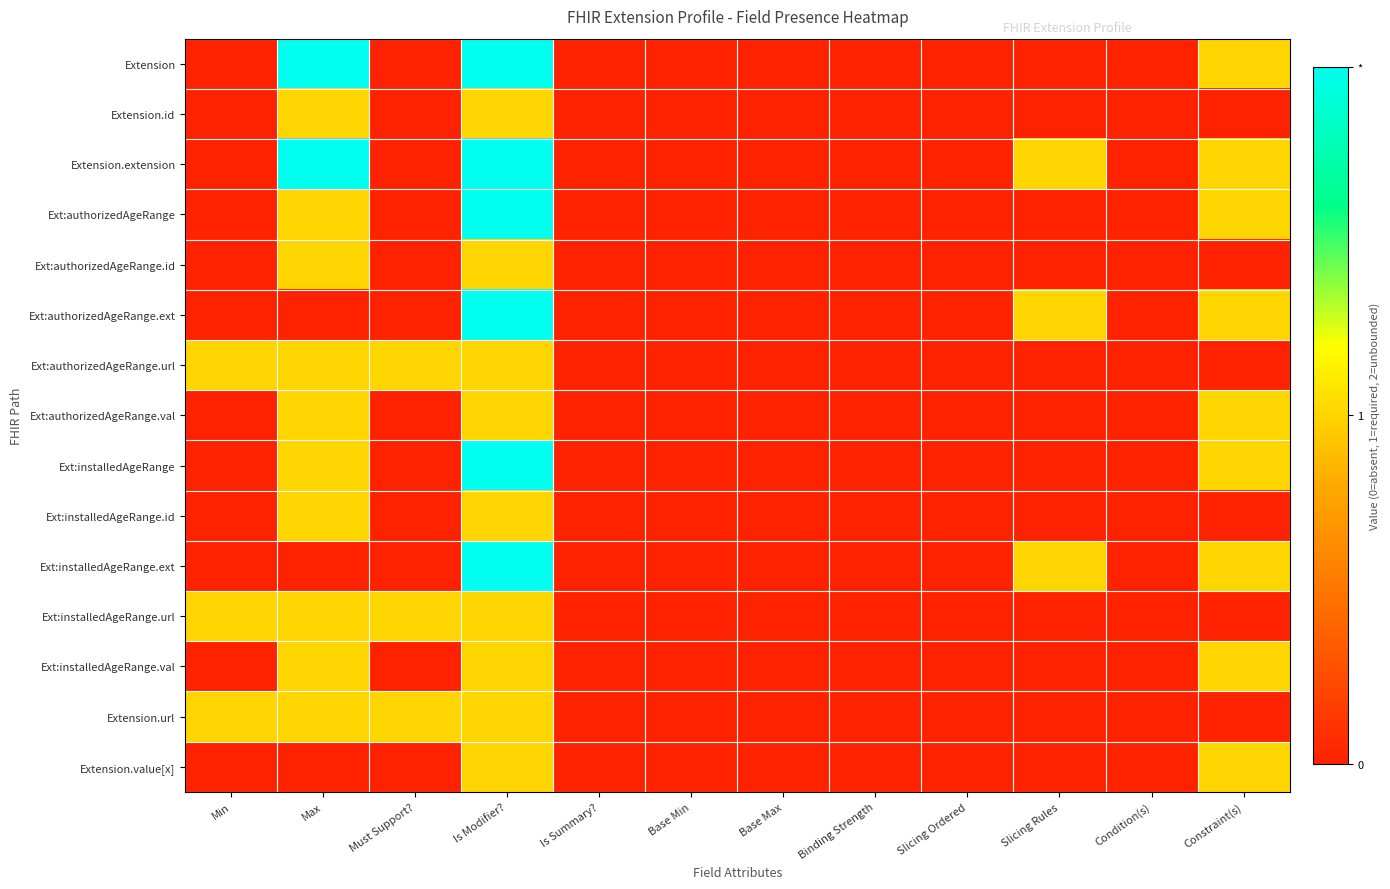

Reading left to right, what are all the values shown in this chart?

Extension: Min=0	Max=2	Must Support?=0	Is Modifier?=2	Is Summary?=0	Base Min=0	Base Max=0	Binding Strength=0	Slicing Ordered=0	Slicing Rules=0	Condition(s)=0	Constraint(s)=1
Extension.id: Min=0	Max=1	Must Support?=0	Is Modifier?=1	Is Summary?=0	Base Min=0	Base Max=0	Binding Strength=0	Slicing Ordered=0	Slicing Rules=0	Condition(s)=0	Constraint(s)=0
Extension.extension: Min=0	Max=2	Must Support?=0	Is Modifier?=2	Is Summary?=0	Base Min=0	Base Max=0	Binding Strength=0	Slicing Ordered=0	Slicing Rules=1	Condition(s)=0	Constraint(s)=1
Ext:authorizedAgeRange: Min=0	Max=1	Must Support?=0	Is Modifier?=2	Is Summary?=0	Base Min=0	Base Max=0	Binding Strength=0	Slicing Ordered=0	Slicing Rules=0	Condition(s)=0	Constraint(s)=1
Ext:authorizedAgeRange.id: Min=0	Max=1	Must Support?=0	Is Modifier?=1	Is Summary?=0	Base Min=0	Base Max=0	Binding Strength=0	Slicing Ordered=0	Slicing Rules=0	Condition(s)=0	Constraint(s)=0
Ext:authorizedAgeRange.ext: Min=0	Max=0	Must Support?=0	Is Modifier?=2	Is Summary?=0	Base Min=0	Base Max=0	Binding Strength=0	Slicing Ordered=0	Slicing Rules=1	Condition(s)=0	Constraint(s)=1
Ext:authorizedAgeRange.url: Min=1	Max=1	Must Support?=1	Is Modifier?=1	Is Summary?=0	Base Min=0	Base Max=0	Binding Strength=0	Slicing Ordered=0	Slicing Rules=0	Condition(s)=0	Constraint(s)=0
Ext:authorizedAgeRange.val: Min=0	Max=1	Must Support?=0	Is Modifier?=1	Is Summary?=0	Base Min=0	Base Max=0	Binding Strength=0	Slicing Ordered=0	Slicing Rules=0	Condition(s)=0	Constraint(s)=1
Ext:installedAgeRange: Min=0	Max=1	Must Support?=0	Is Modifier?=2	Is Summary?=0	Base Min=0	Base Max=0	Binding Strength=0	Slicing Ordered=0	Slicing Rules=0	Condition(s)=0	Constraint(s)=1
Ext:installedAgeRange.id: Min=0	Max=1	Must Support?=0	Is Modifier?=1	Is Summary?=0	Base Min=0	Base Max=0	Binding Strength=0	Slicing Ordered=0	Slicing Rules=0	Condition(s)=0	Constraint(s)=0
Ext:installedAgeRange.ext: Min=0	Max=0	Must Support?=0	Is Modifier?=2	Is Summary?=0	Base Min=0	Base Max=0	Binding Strength=0	Slicing Ordered=0	Slicing Rules=1	Condition(s)=0	Constraint(s)=1
Ext:installedAgeRange.url: Min=1	Max=1	Must Support?=1	Is Modifier?=1	Is Summary?=0	Base Min=0	Base Max=0	Binding Strength=0	Slicing Ordered=0	Slicing Rules=0	Condition(s)=0	Constraint(s)=0
Ext:installedAgeRange.val: Min=0	Max=1	Must Support?=0	Is Modifier?=1	Is Summary?=0	Base Min=0	Base Max=0	Binding Strength=0	Slicing Ordered=0	Slicing Rules=0	Condition(s)=0	Constraint(s)=1
Extension.url: Min=1	Max=1	Must Support?=1	Is Modifier?=1	Is Summary?=0	Base Min=0	Base Max=0	Binding Strength=0	Slicing Ordered=0	Slicing Rules=0	Condition(s)=0	Constraint(s)=0
Extension.value[x]: Min=0	Max=0	Must Support?=0	Is Modifier?=1	Is Summary?=0	Base Min=0	Base Max=0	Binding Strength=0	Slicing Ordered=0	Slicing Rules=0	Condition(s)=0	Constraint(s)=1